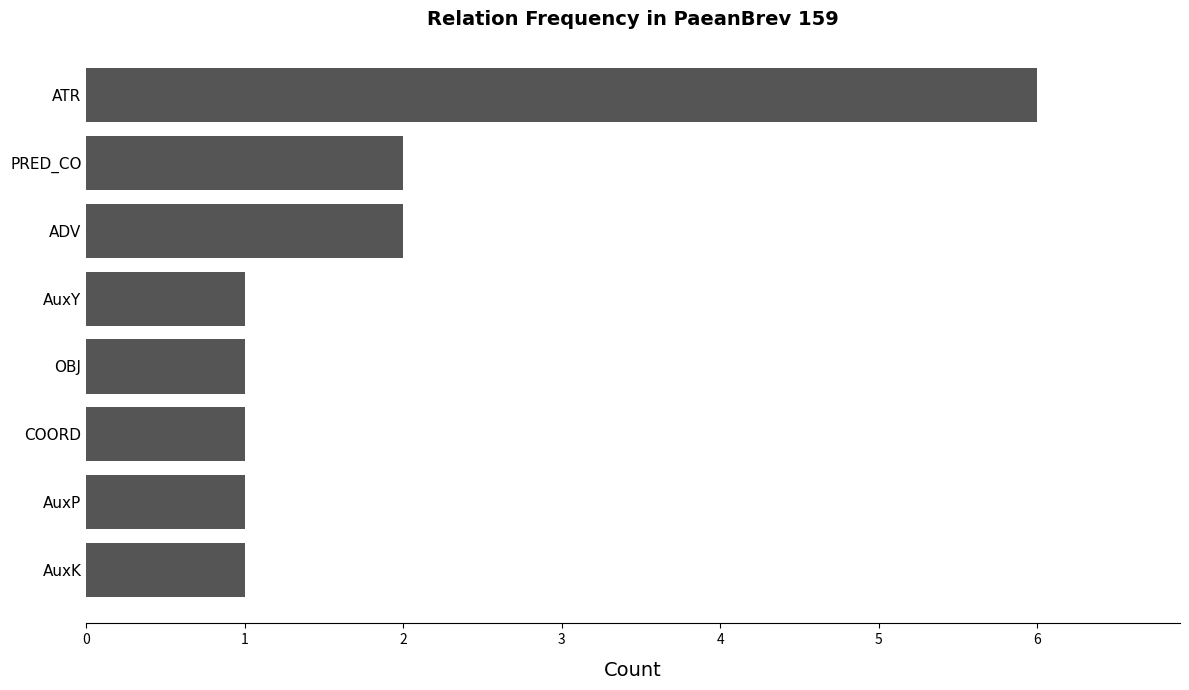

The value at AuxP is 1. True or false?

True